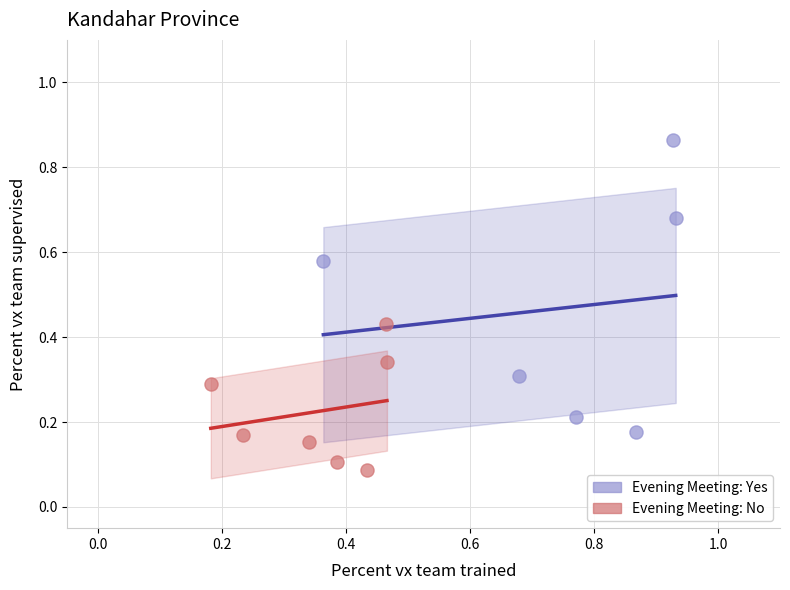

Which series has the widest spread of Y values?

Evening Meeting: Yes